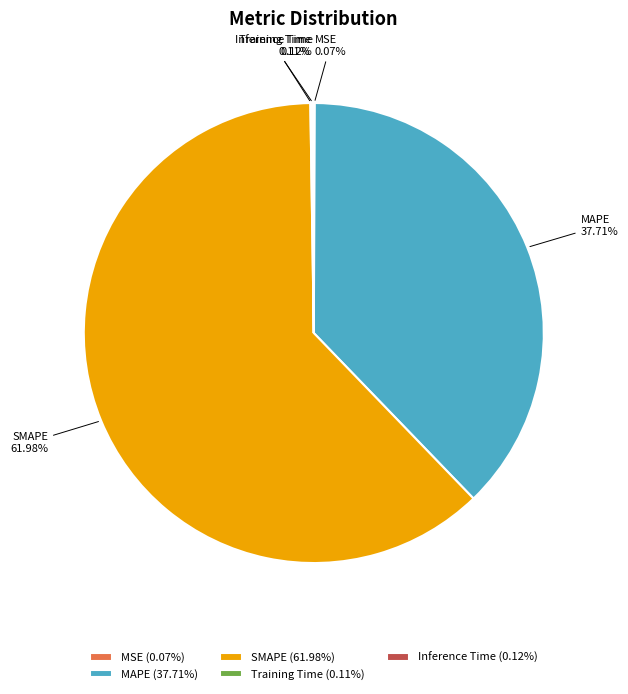

To the nearest percent, what is the average slice percentage?

20%